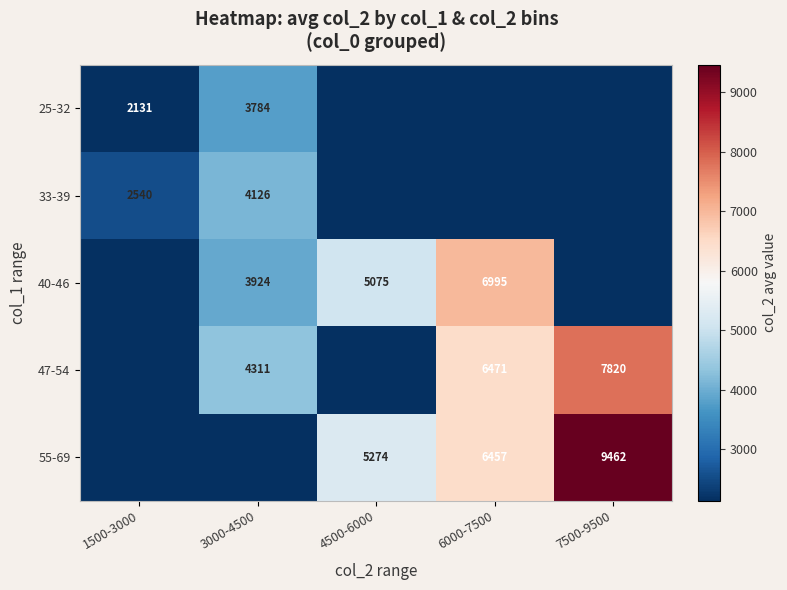

Which has a higher value, 6000-7500 or 3000-4500?

3000-4500